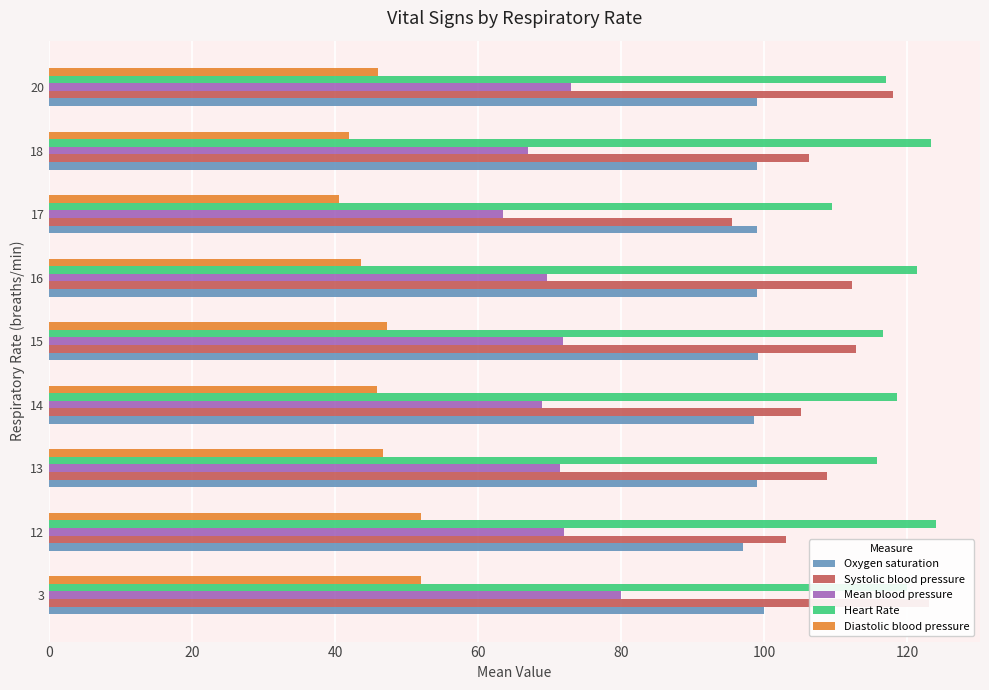

How many bars are there in each group?

5